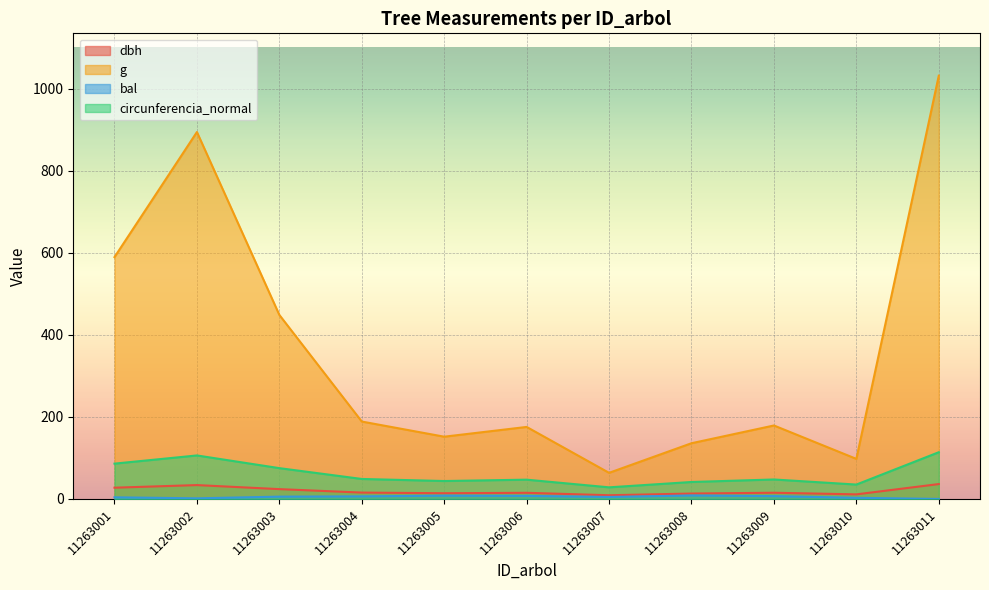

The value of circunferencia_normal at 11263005 is 26.2. True or false?

False